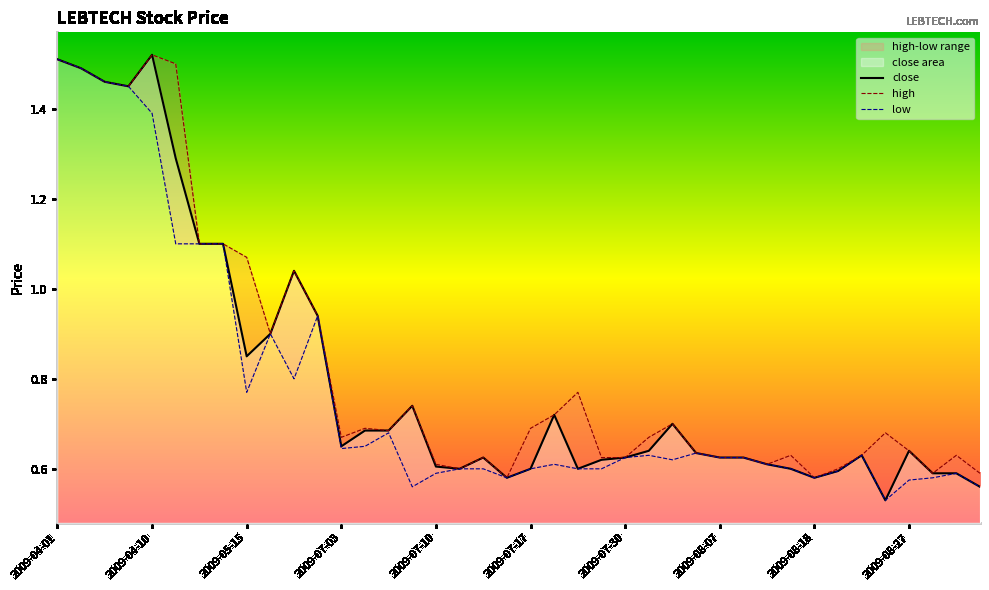

List the labels in order of close value, smallest first.

2009-08-25, 2009-09-08, 2009-07-16, 2009-08-18, 2009-09-04, 2009-09-07, 2009-08-20, 2009-07-13, 2009-07-17, 2009-07-28, 2009-08-14, 2009-07-10, 2009-08-12, 2009-07-29, 2009-07-14, 2009-07-30, 2009-08-07, 2009-08-11, 2009-08-24, 2009-08-06, 2009-07-31, 2009-08-27, 2009-07-03, 2009-07-06, 2009-07-08, 2009-08-05, 2009-07-20, 2009-07-09, 2009-05-15, 2009-05-18, 2009-06-12, 2009-06-10, 2009-04-23, 2009-04-28, 2009-04-22, 2009-04-08, 2009-04-07, 2009-04-02, 2009-04-01, 2009-04-10